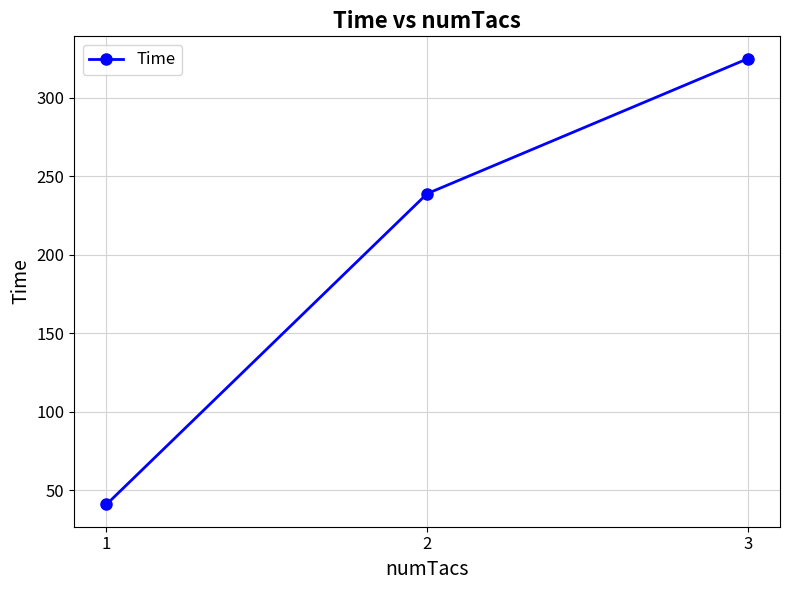

What is the change in value from 1 to 3?

+284